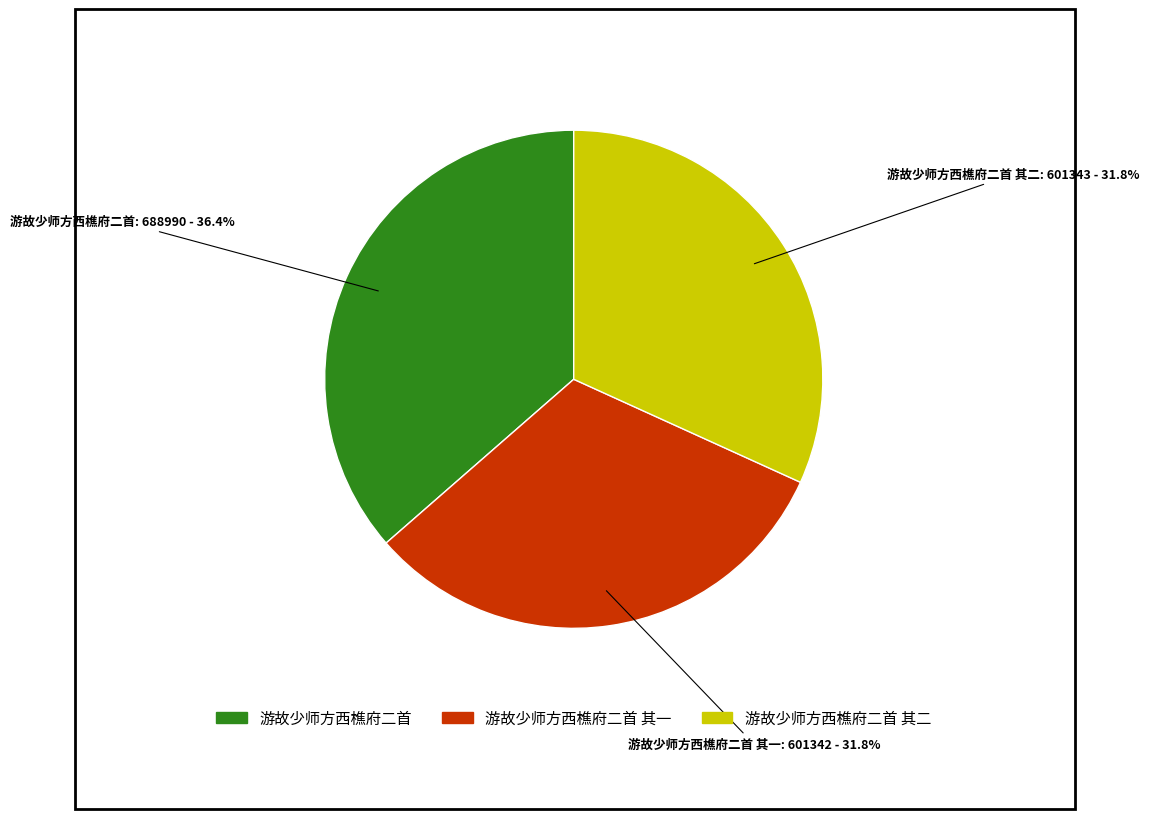

Does 游故少师方西樵府二首 其二 account for over 50% of the chart?

No